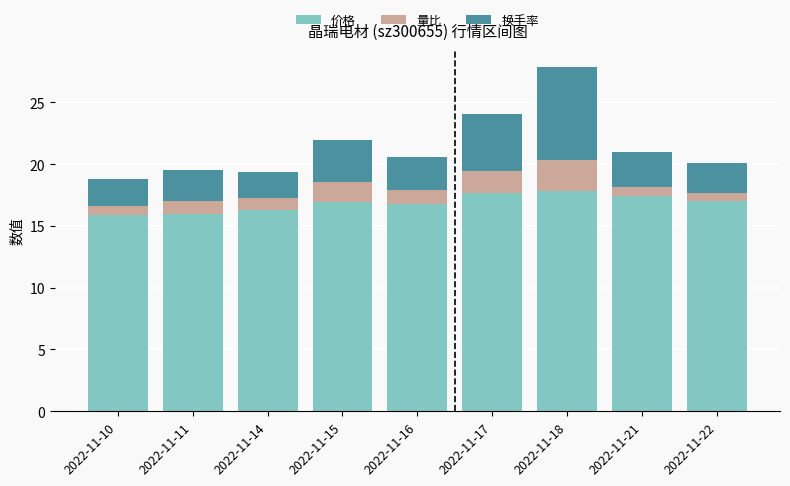

What is the sum of the 价格 values at 2022-11-15 and 2022-11-16?

33.8